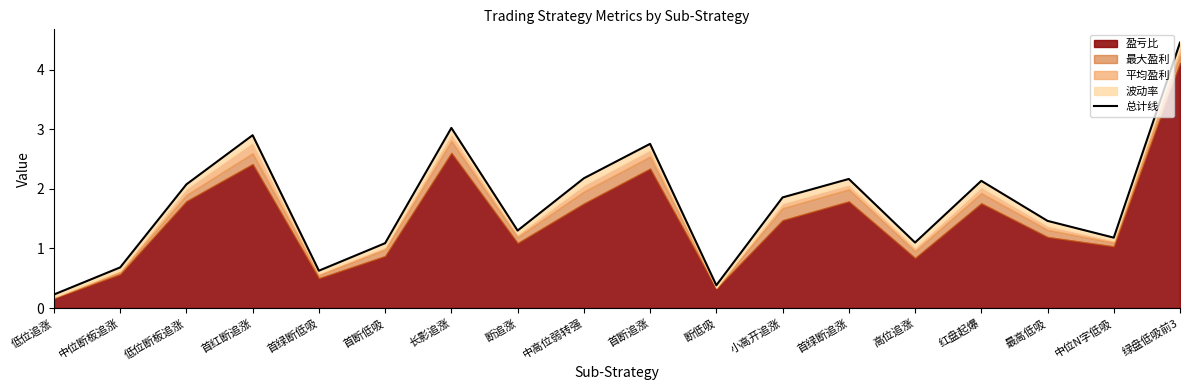

How many interior local peaks (higher than both neighbors) does the data have?

5